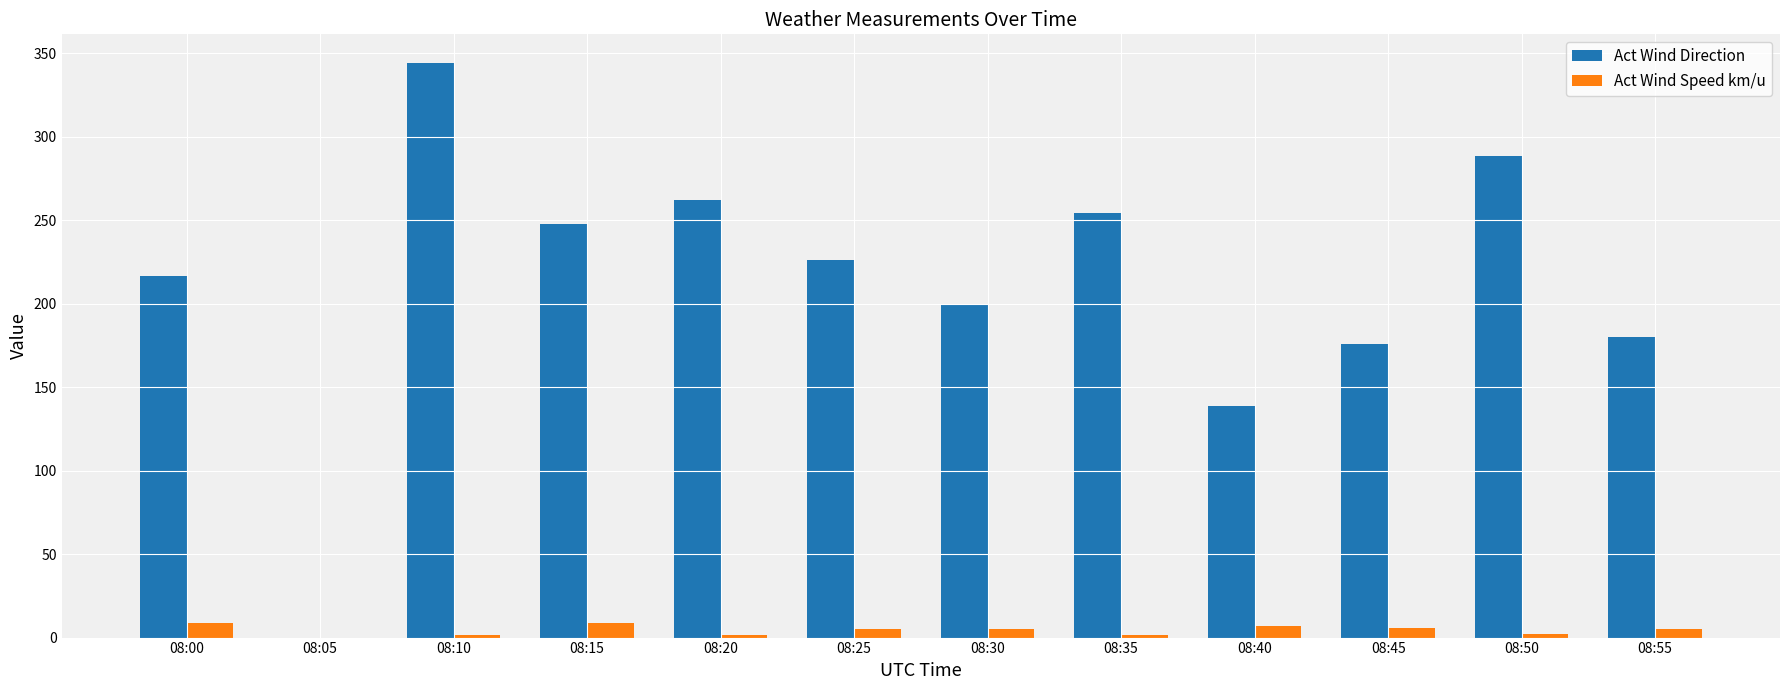

Is the value of Act Wind Speed km/u at 08:00 greater than the value of Act Wind Direction at 08:15?

No